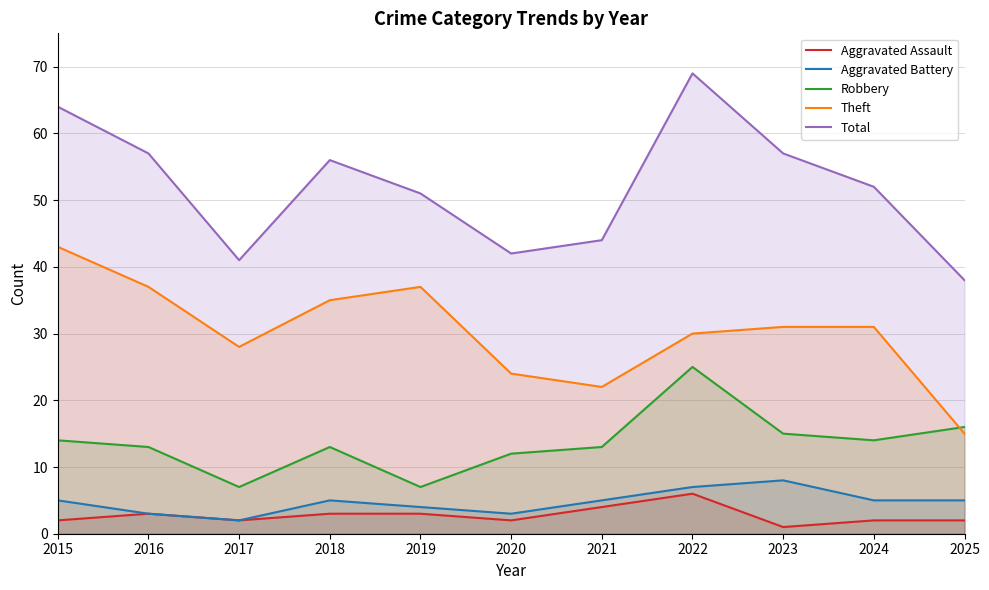

Read the Aggravated Battery value at 2021.

5